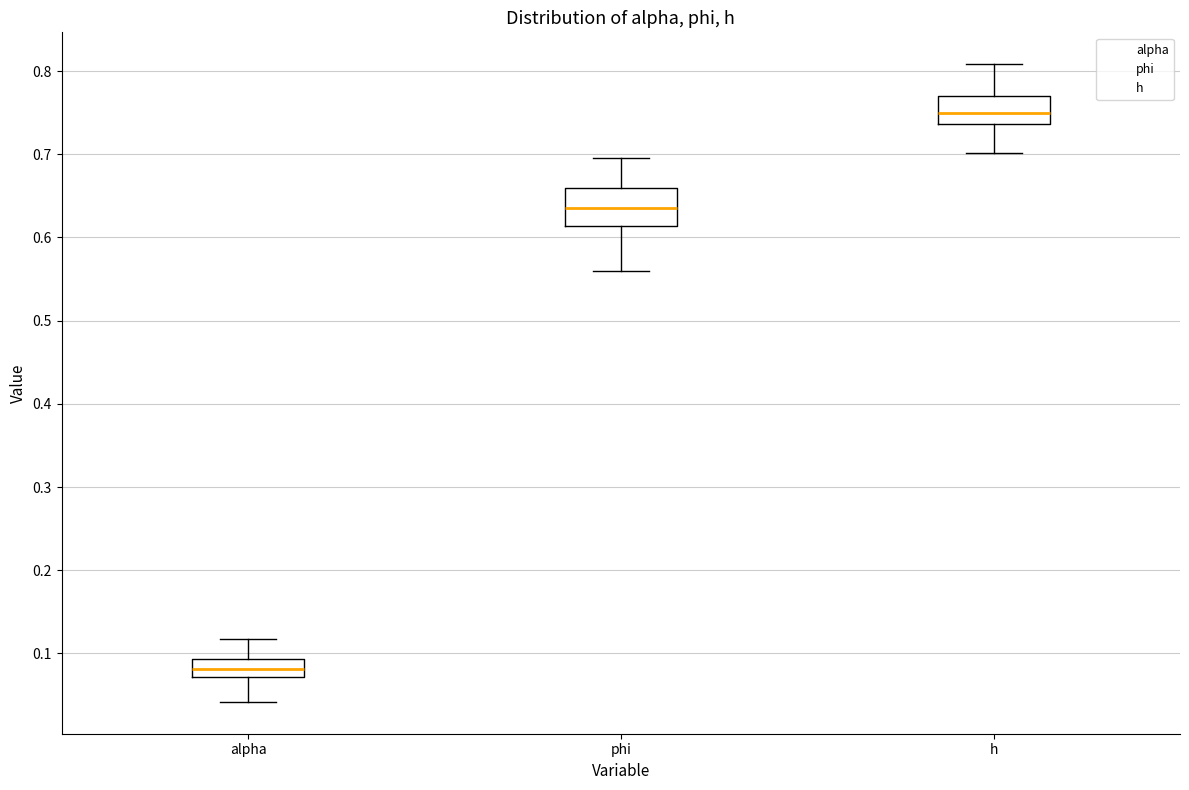

Which box is the tallest, from its lower edge to its upper edge?

phi